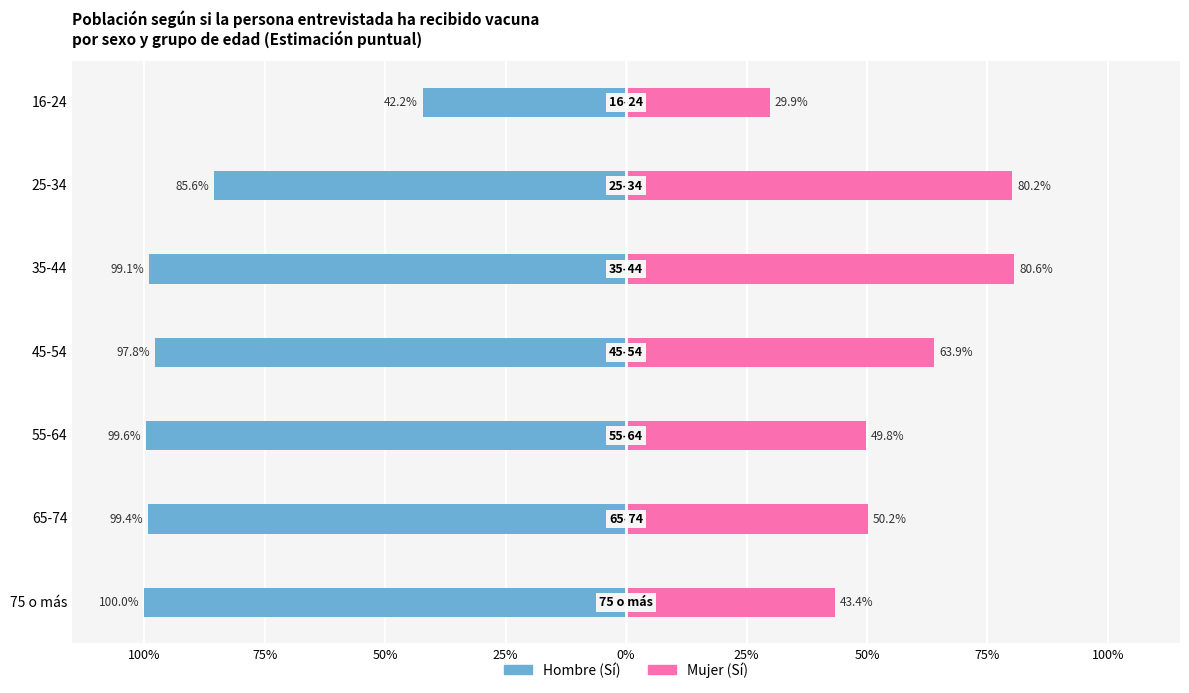

Is it true that Mujer (Sí) equals 0.2 at 16-24?

False